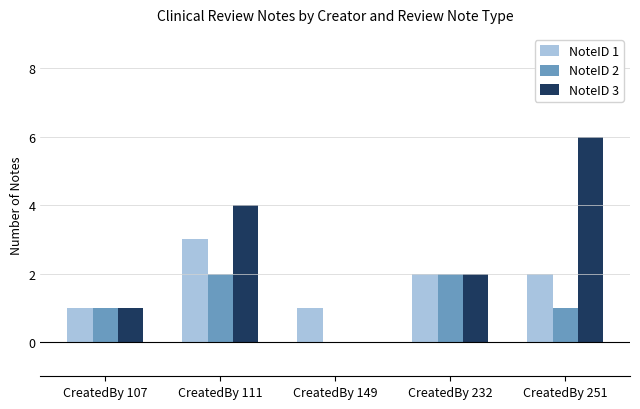

Which series has the largest total across all categories?

NoteID 3